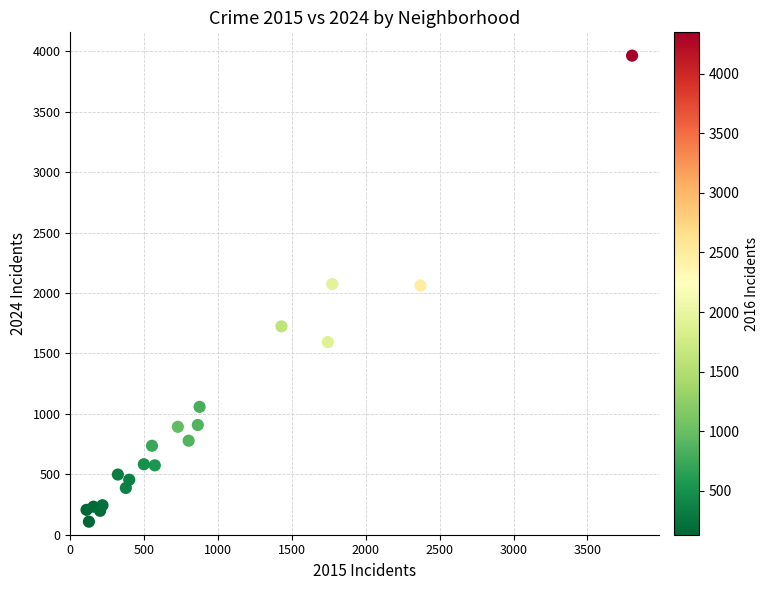

What is the range of X values (max minus min)?

3692